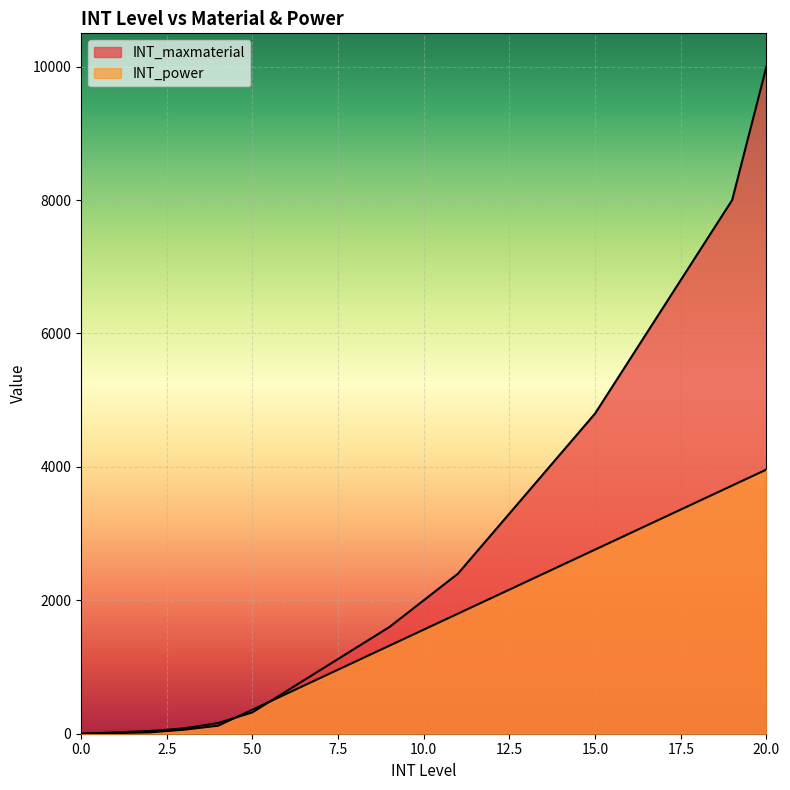

Rank the series by their average value, from highest to lowest.

INT_maxmaterial, INT_power